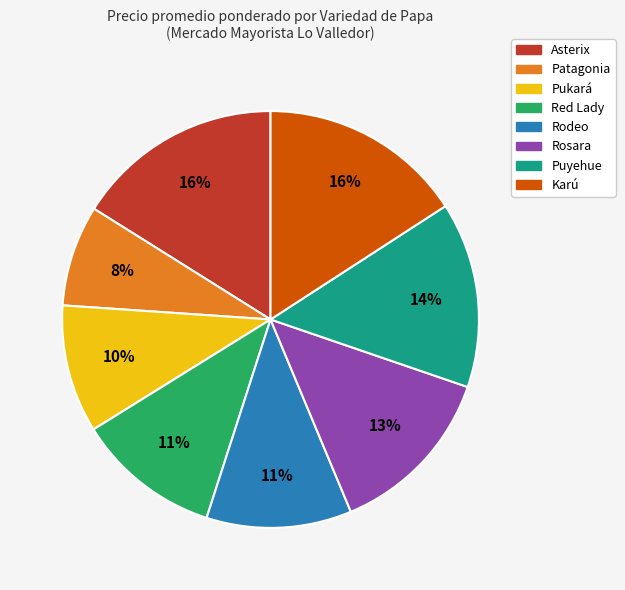

Count the number of slices in the pie.

8